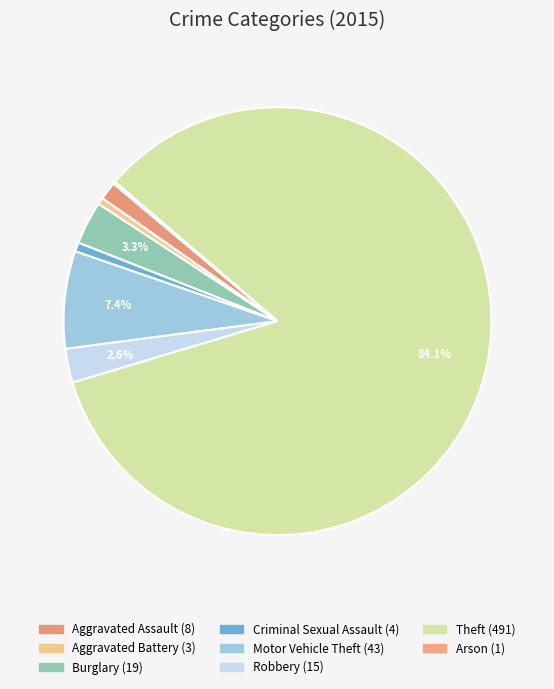

Rank the categories by value from lowest to highest.

Arson, Aggravated Battery, Criminal Sexual Assault, Aggravated Assault, Robbery, Burglary, Motor Vehicle Theft, Theft